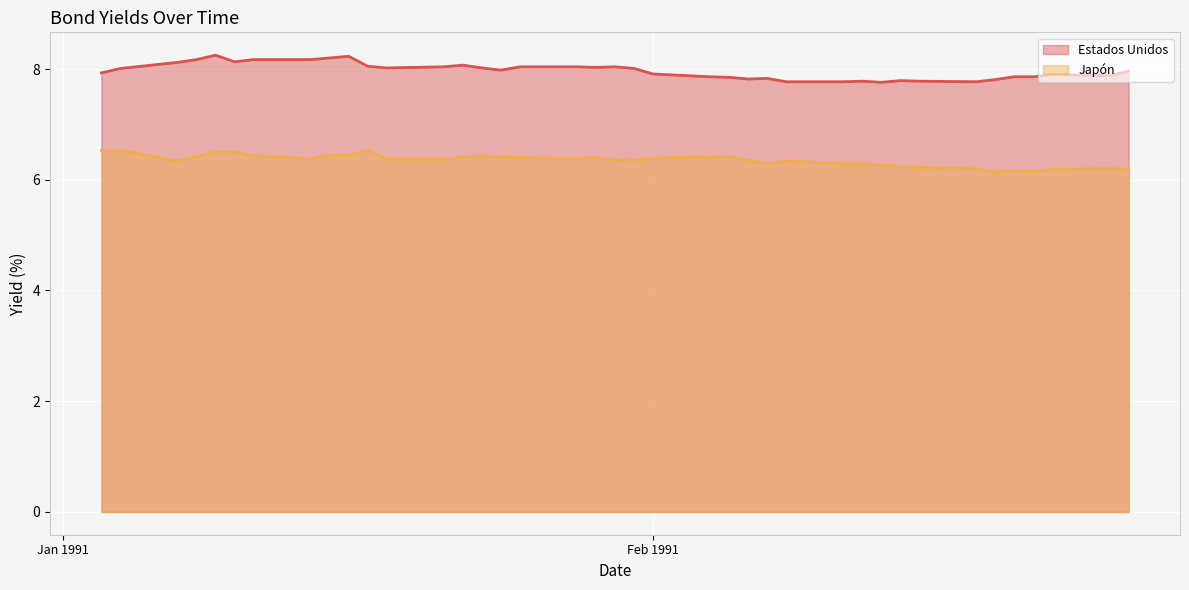

List the series in order of their overall mean, highest first.

Estados Unidos, Japón